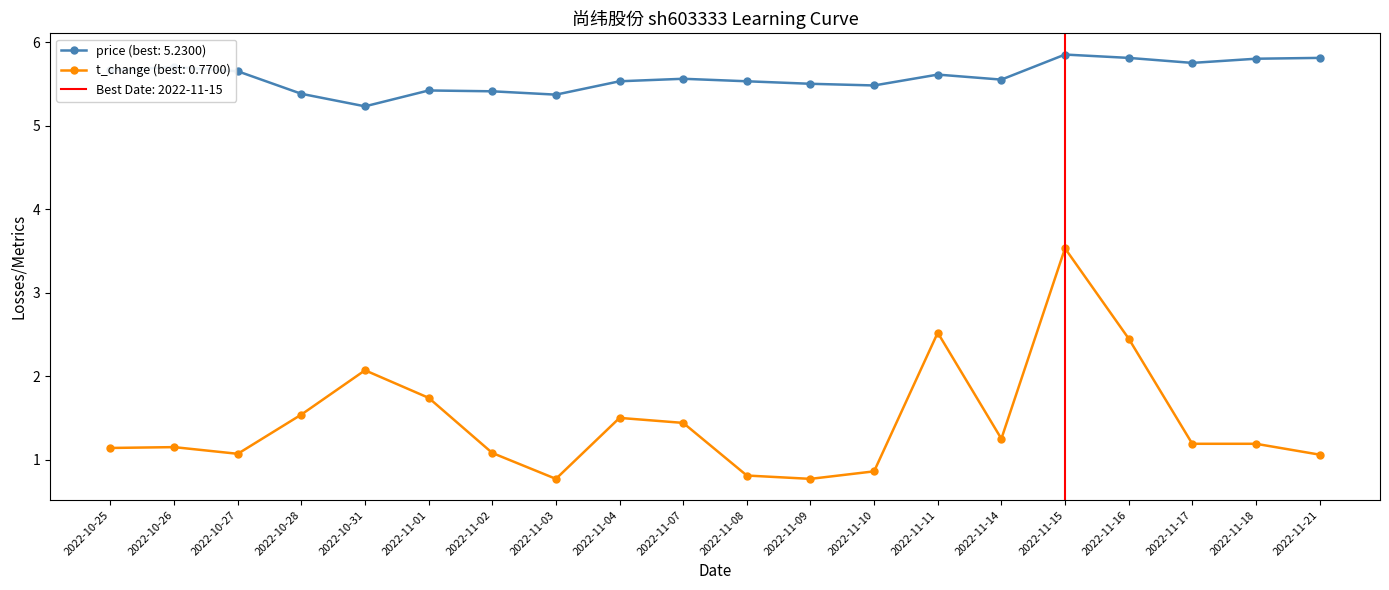

Reading left to right, extract all data points from this chart.

price: 2022-10-25=5.7	2022-10-26=5.7	2022-10-27=5.7	2022-10-28=5.4	2022-10-31=5.2	2022-11-01=5.4	2022-11-02=5.4	2022-11-03=5.4	2022-11-04=5.5	2022-11-07=5.6	2022-11-08=5.5	2022-11-09=5.5	2022-11-10=5.5	2022-11-11=5.6	2022-11-14=5.5	2022-11-15=5.8	2022-11-16=5.8	2022-11-17=5.8	2022-11-18=5.8	2022-11-21=5.8
t_change: 2022-10-25=1.1	2022-10-26=1.1	2022-10-27=1.1	2022-10-28=1.5	2022-10-31=2.1	2022-11-01=1.7	2022-11-02=1.1	2022-11-03=0.8	2022-11-04=1.5	2022-11-07=1.4	2022-11-08=0.8	2022-11-09=0.8	2022-11-10=0.9	2022-11-11=2.5	2022-11-14=1.2	2022-11-15=3.5	2022-11-16=2.5	2022-11-17=1.2	2022-11-18=1.2	2022-11-21=1.1